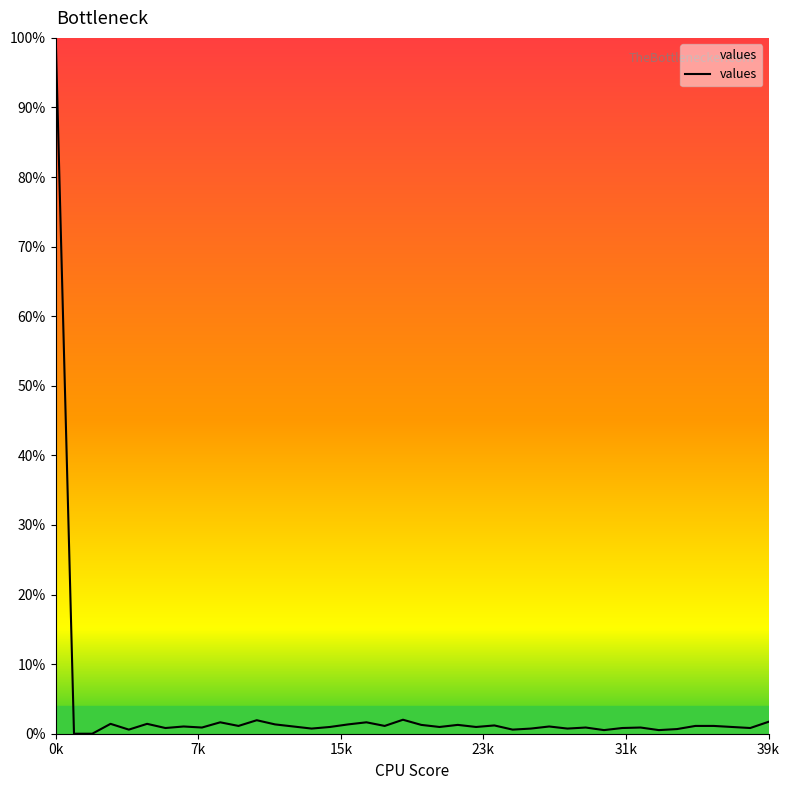

What is the average value?

3.5